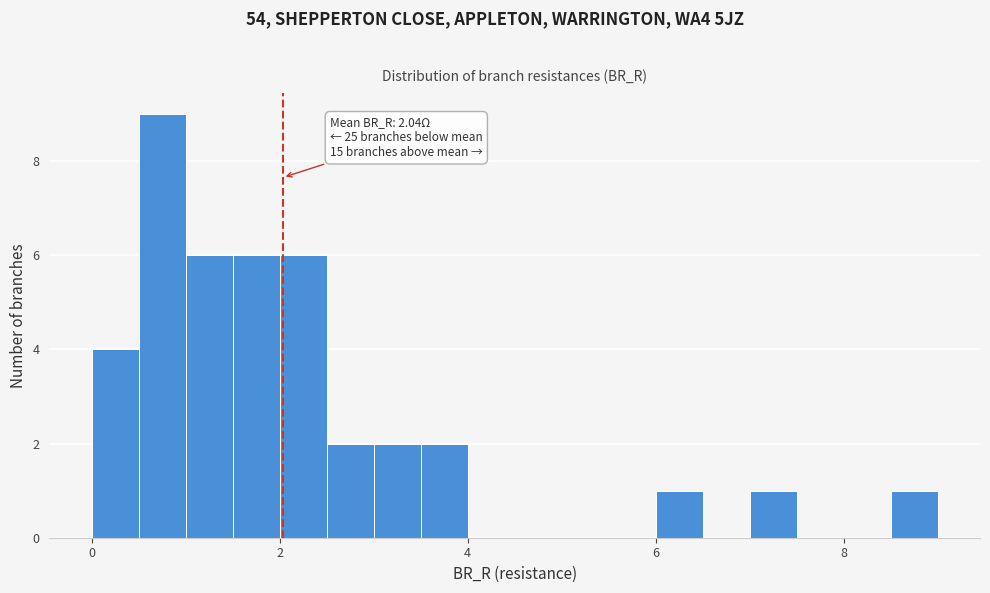

Around what value on the x-axis is the tallest bar? Give the approximate position of its centre, as read against the axis.

0.8